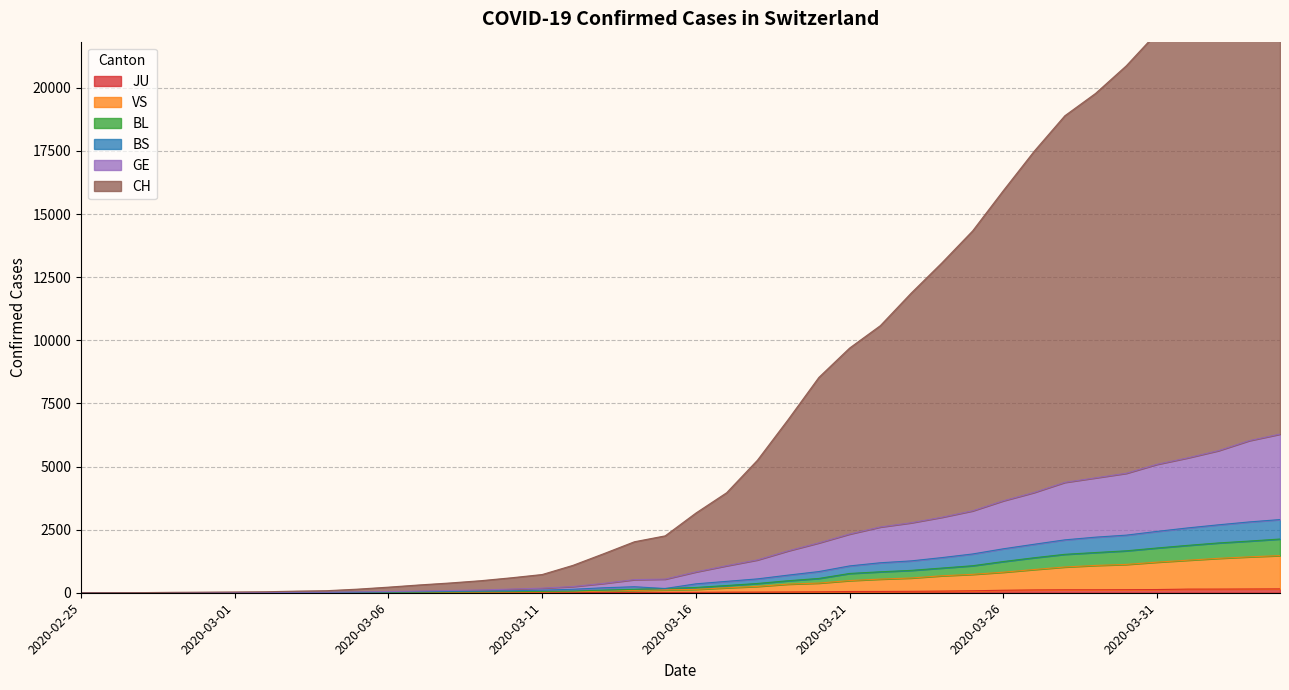

Reading left to right, extract all data points from this chart.

CH: 2020-02-25=1	2020-02-26=3	2020-02-27=6	2020-02-28=17	2020-02-29=23	2020-03-01=30	2020-03-02=39	2020-03-03=64	2020-03-04=82	2020-03-05=143	2020-03-06=222	2020-03-07=309	2020-03-08=387	2020-03-09=477	2020-03-10=593	2020-03-11=722	2020-03-12=1085	2020-03-13=1546	2020-03-14=2020	2020-03-15=2253	2020-03-16=3157	2020-03-17=3962	2020-03-18=5247	2020-03-19=6858	2020-03-20=8530	2020-03-21=9693	2020-03-22=10580	2020-03-23=11865	2020-03-24=13065	2020-03-25=14331	2020-03-26=15928	2020-03-27=17483	2020-03-28=18893	2020-03-29=19779	2020-03-30=20873	2020-03-31=22185	2020-04-01=23412	2020-04-02=24762	2020-04-03=26166	2020-04-04=27072
GE: 2020-02-25=0	2020-02-26=1	2020-02-27=2	2020-02-28=6	2020-02-29=9	2020-03-01=10	2020-03-02=13	2020-03-03=18	2020-03-04=19	2020-03-05=34	2020-03-06=47	2020-03-07=66	2020-03-08=89	2020-03-09=109	2020-03-10=146	2020-03-11=182	2020-03-12=246	2020-03-13=370	2020-03-14=520	2020-03-15=540	2020-03-16=825	2020-03-17=1070	2020-03-18=1300	2020-03-19=1659	2020-03-20=1975	2020-03-21=2325	2020-03-22=2605	2020-03-23=2771	2020-03-24=2990	2020-03-25=3244	2020-03-26=3643	2020-03-27=3971	2020-03-28=4372	2020-03-29=4551	2020-03-30=4732	2020-03-31=5087	2020-04-01=5343	2020-04-02=5629	2020-04-03=6025	2020-04-04=6283
BS: 2020-02-25=0	2020-02-26=0	2020-02-27=1	2020-02-28=3	2020-02-29=4	2020-03-01=3	2020-03-02=6	2020-03-03=9	2020-03-04=10	2020-03-05=21	2020-03-06=30	2020-03-07=40	2020-03-08=54	2020-03-09=65	2020-03-10=78	2020-03-11=103	2020-03-12=138	2020-03-13=197	2020-03-14=238	2020-03-15=168	2020-03-16=353	2020-03-17=451	2020-03-18=549	2020-03-19=698	2020-03-20=839	2020-03-21=1063	2020-03-22=1188	2020-03-23=1262	2020-03-24=1392	2020-03-25=1536	2020-03-26=1741	2020-03-27=1920	2020-03-28=2095	2020-03-29=2202	2020-03-30=2282	2020-03-31=2430	2020-04-01=2568	2020-04-02=2691	2020-04-03=2805	2020-04-04=2899
BL: 2020-02-25=0	2020-02-26=0	2020-02-27=0	2020-02-28=2	2020-02-29=3	2020-03-01=2	2020-03-02=5	2020-03-03=6	2020-03-04=7	2020-03-05=13	2020-03-06=15	2020-03-07=19	2020-03-08=30	2020-03-09=37	2020-03-10=45	2020-03-11=54	2020-03-12=65	2020-03-13=105	2020-03-14=138	2020-03-15=168	2020-03-16=209	2020-03-17=286	2020-03-18=367	2020-03-19=476	2020-03-20=567	2020-03-21=764	2020-03-22=830	2020-03-23=886	2020-03-24=978	2020-03-25=1070	2020-03-26=1236	2020-03-27=1386	2020-03-28=1522	2020-03-29=1593	2020-03-30=1661	2020-03-31=1773	2020-04-01=1877	2020-04-02=1973	2020-04-03=2047	2020-04-04=2128
VS: 2020-02-25=0	2020-02-26=0	2020-02-27=0	2020-02-28=1	2020-02-29=1	2020-03-01=0	2020-03-02=3	2020-03-03=4	2020-03-04=5	2020-03-05=7	2020-03-06=9	2020-03-07=4	2020-03-08=11	2020-03-09=17	2020-03-10=23	2020-03-11=28	2020-03-12=39	2020-03-13=63	2020-03-14=91	2020-03-15=114	2020-03-16=133	2020-03-17=197	2020-03-18=251	2020-03-19=342	2020-03-20=383	2020-03-21=482	2020-03-22=541	2020-03-23=584	2020-03-24=672	2020-03-25=729	2020-03-26=814	2020-03-27=920	2020-03-28=1020	2020-03-29=1082	2020-03-30=1122	2020-03-31=1212	2020-04-01=1289	2020-04-02=1363	2020-04-03=1422	2020-04-04=1472
JU: 2020-02-25=0	2020-02-26=0	2020-02-27=0	2020-02-28=0	2020-02-29=0	2020-03-01=0	2020-03-02=0	2020-03-03=1	2020-03-04=1	2020-03-05=2	2020-03-06=3	2020-03-07=4	2020-03-08=4	2020-03-09=5	2020-03-10=6	2020-03-11=6	2020-03-12=9	2020-03-13=10	2020-03-14=15	2020-03-15=16	2020-03-16=17	2020-03-17=24	2020-03-18=26	2020-03-19=31	2020-03-20=37	2020-03-21=49	2020-03-22=51	2020-03-23=57	2020-03-24=66	2020-03-25=78	2020-03-26=99	2020-03-27=112	2020-03-28=118	2020-03-29=118	2020-03-30=122	2020-03-31=127	2020-04-01=144	2020-04-02=145	2020-04-03=149	2020-04-04=153